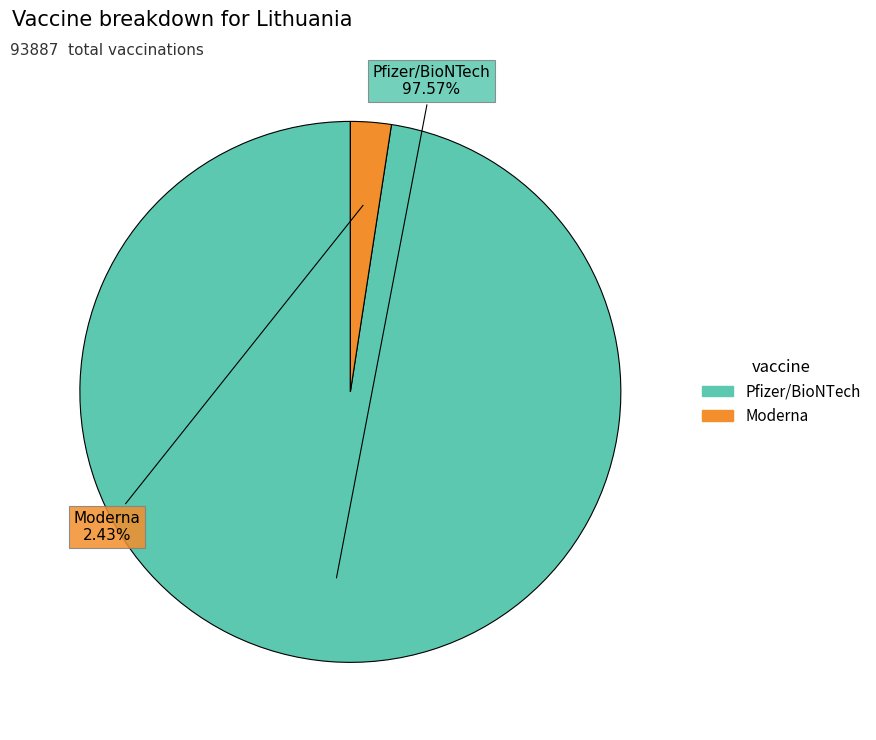

Which slice represents more than half of the pie?

Pfizer/BioNTech